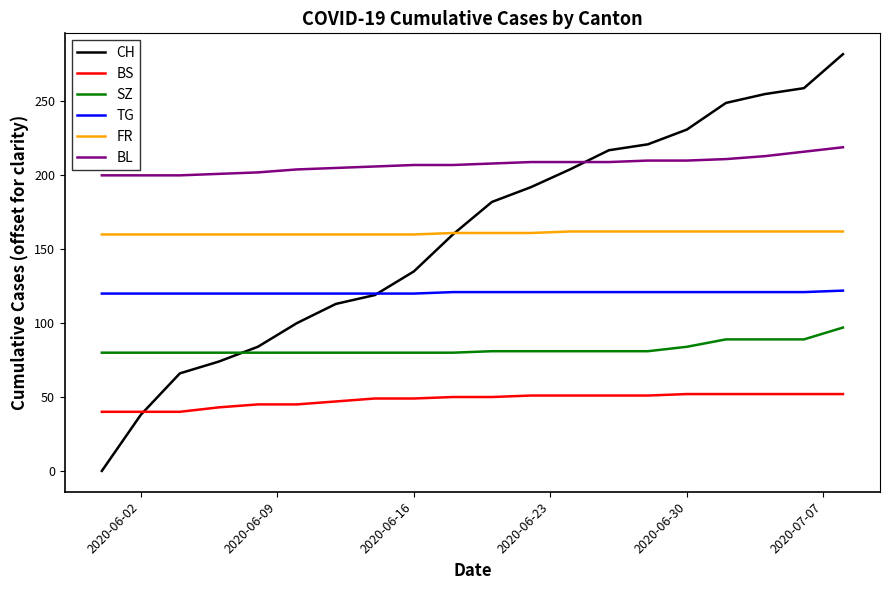

What is the highest value of the CH series?

282